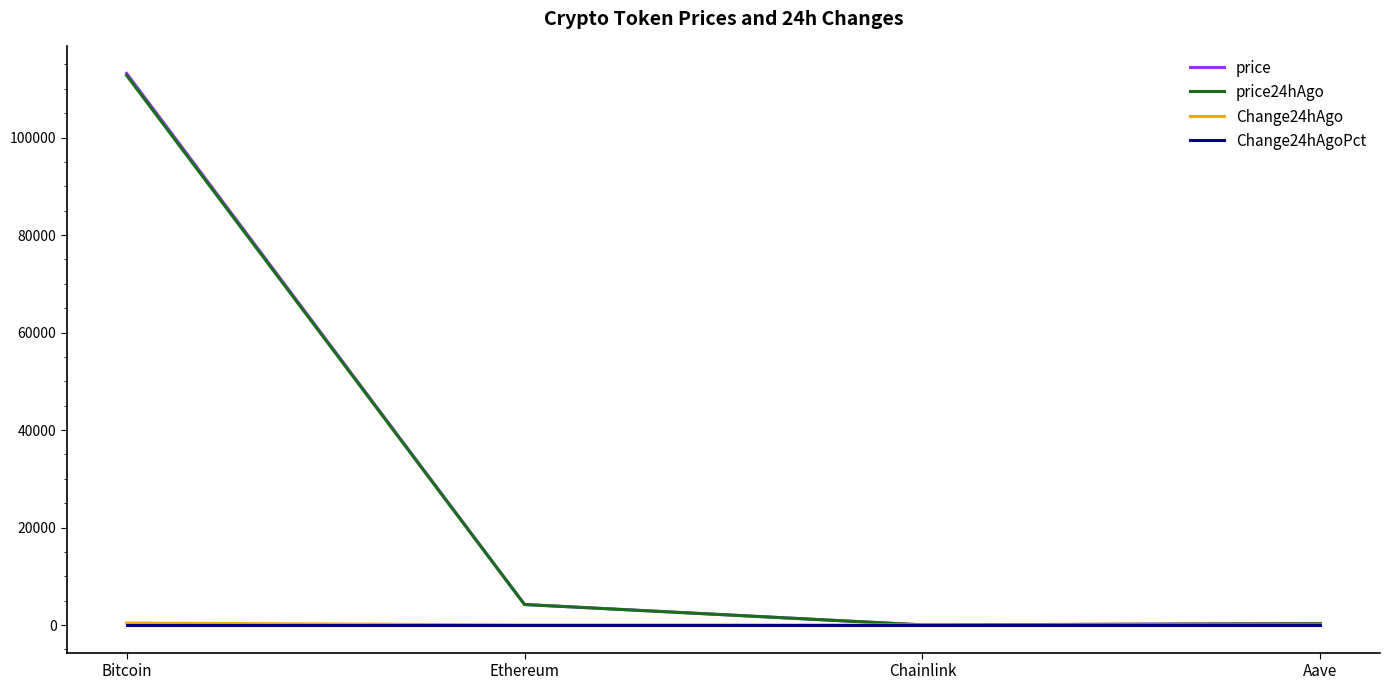

At how many categories does at least one series exceed 16643?

1